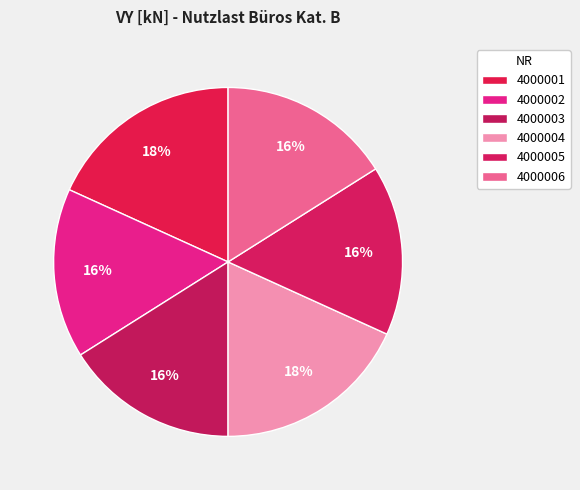

What is the change in value from 4000003 to 4000005?

-0.8